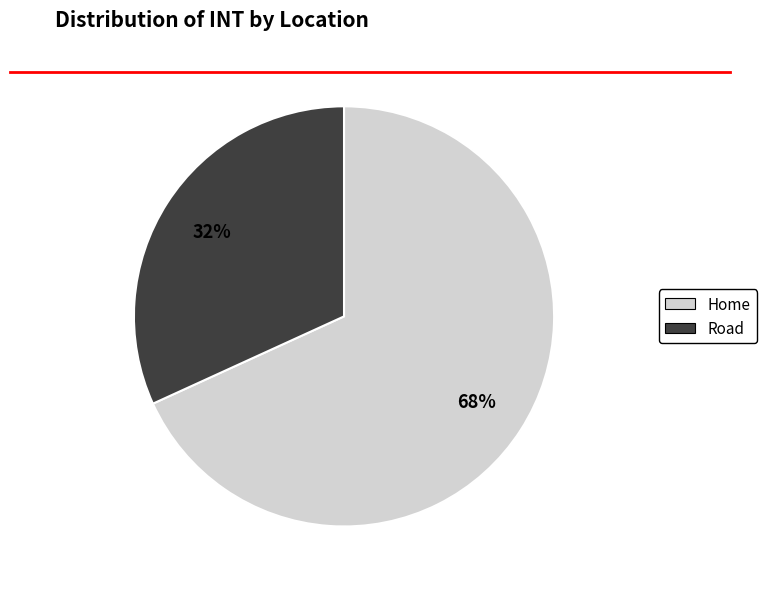

Do Home and Road together represent more than half of the pie?

Yes